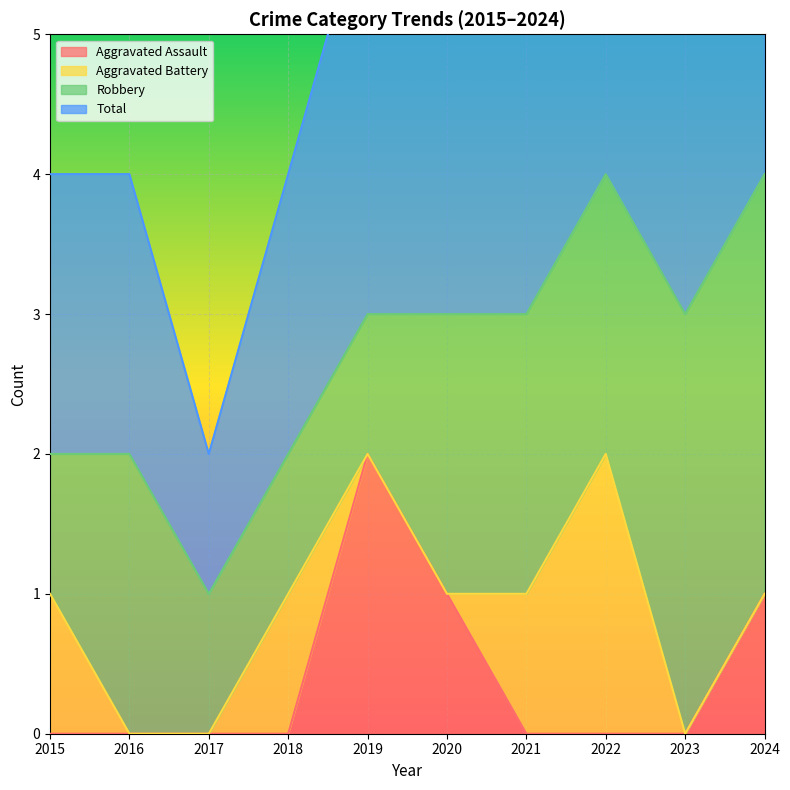

Which series has the largest total across all categories?

Total